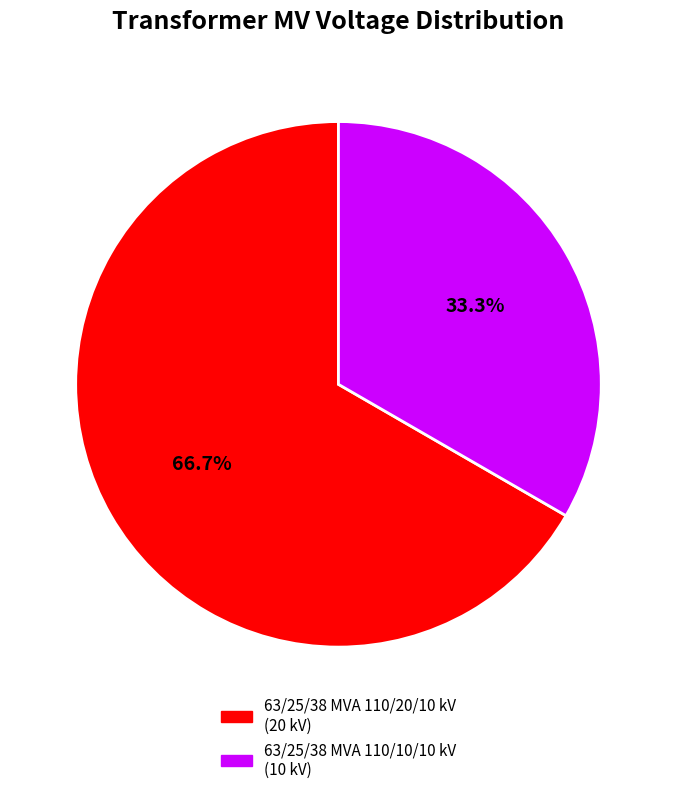

What percentage do 63/25/38 MVA 110/20/10 kV and 63/25/38 MVA 110/10/10 kV together represent?

100.0%